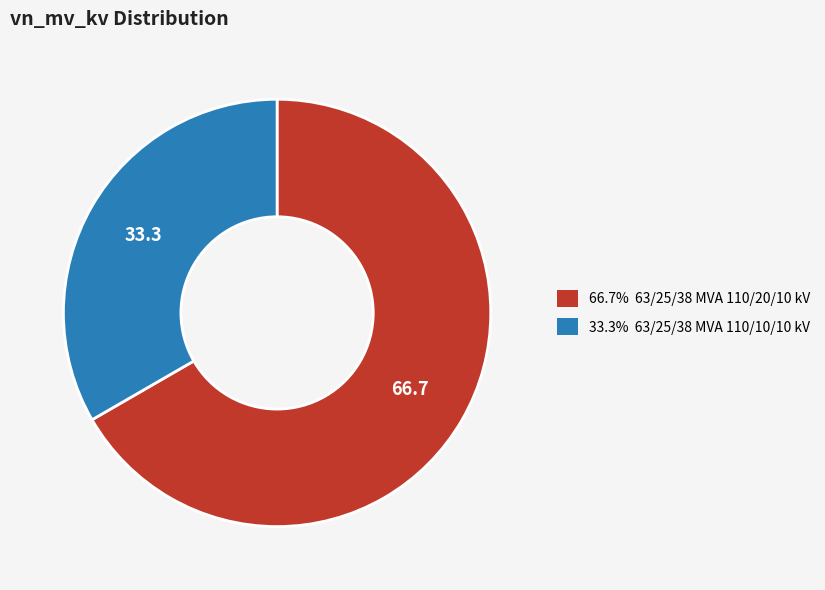

Is there a majority slice in this chart?

Yes